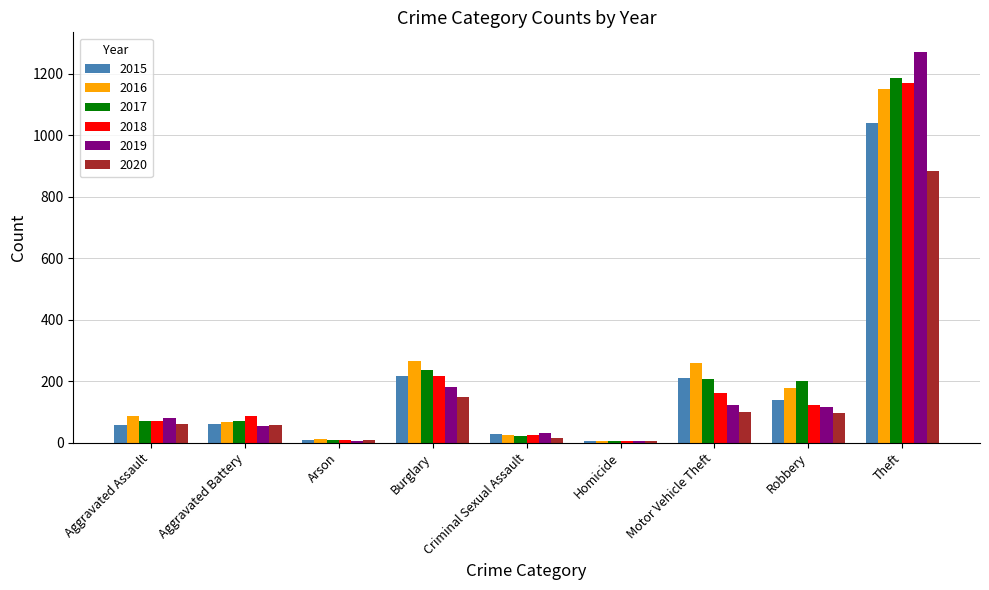

What is the difference between the 2017 values at Burglary and Robbery?

35